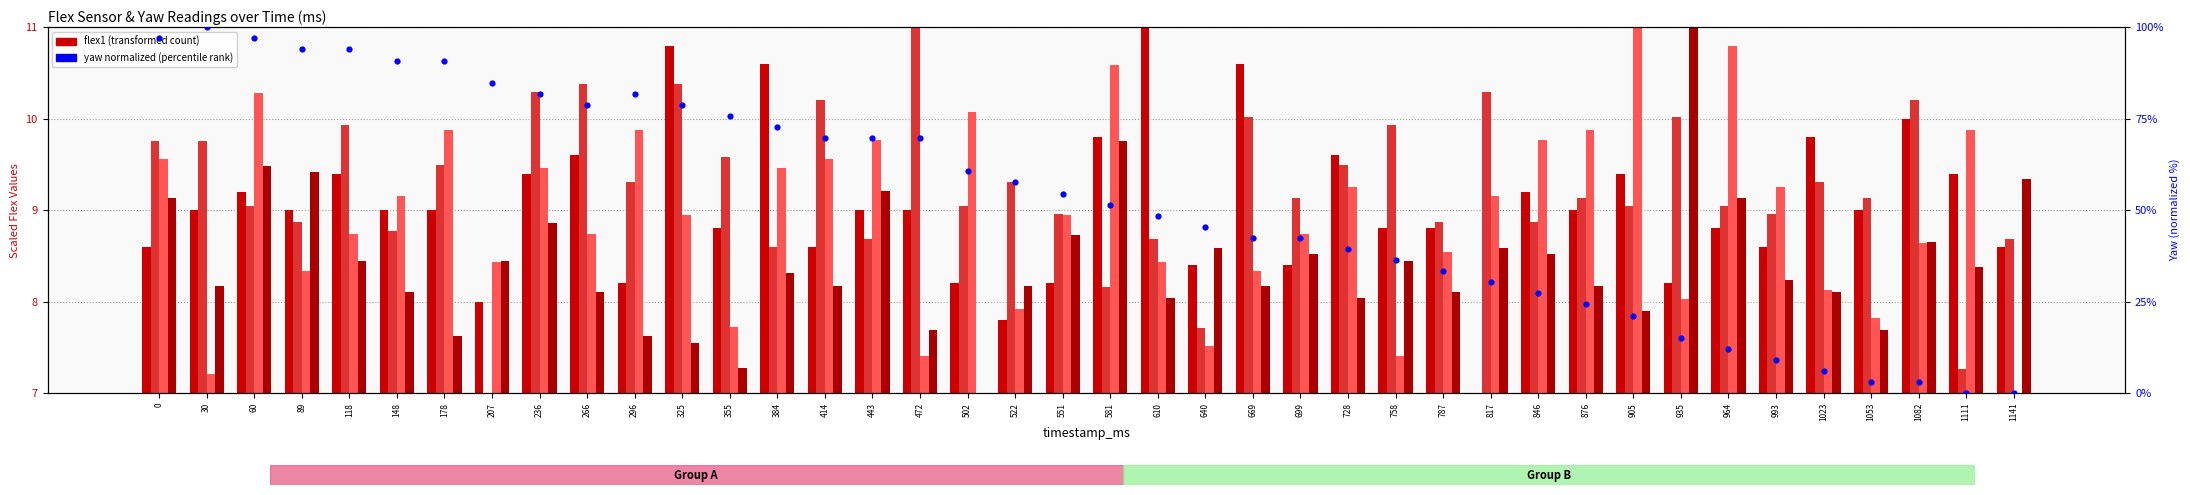

What is the total value across all series at 993?

44.1